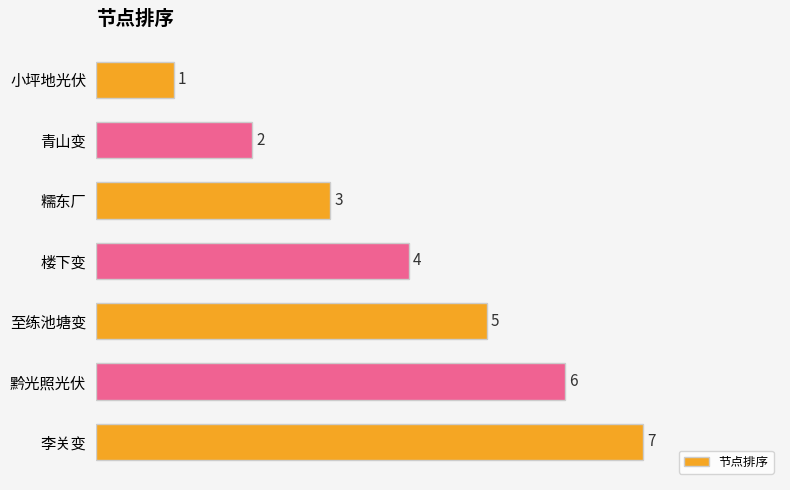

Are the bars grouped side by side (vs. stacked)?

No